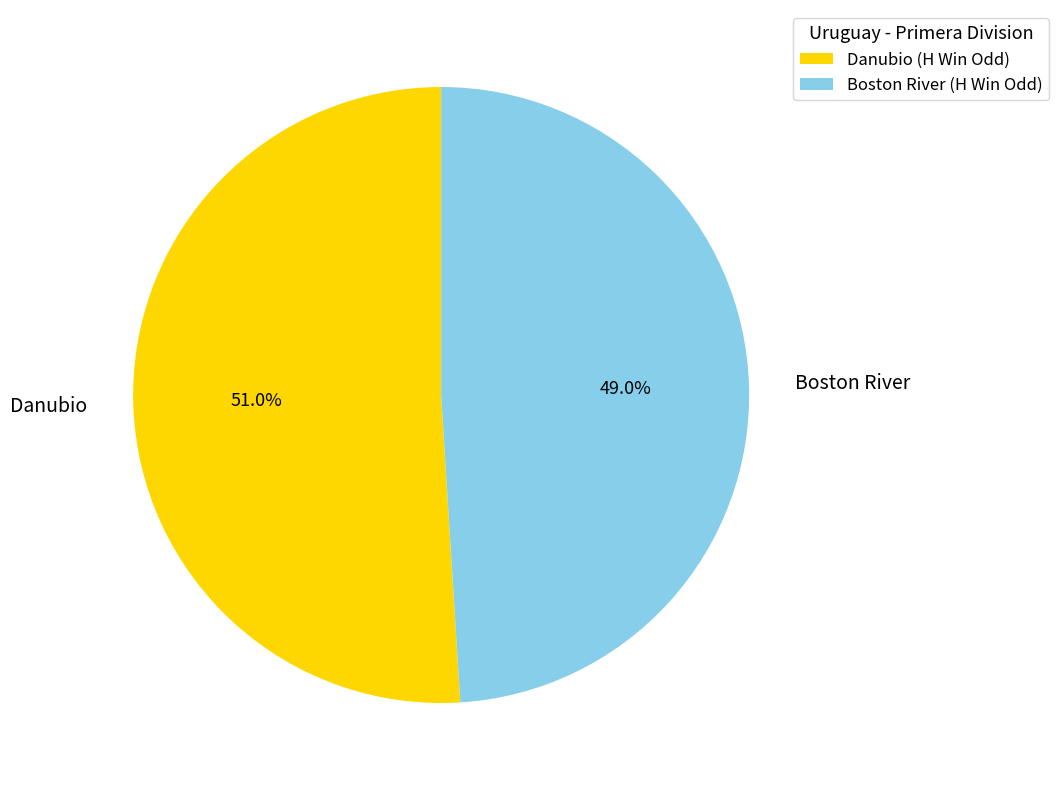

Rank the categories by value from lowest to highest.

Boston River, Danubio